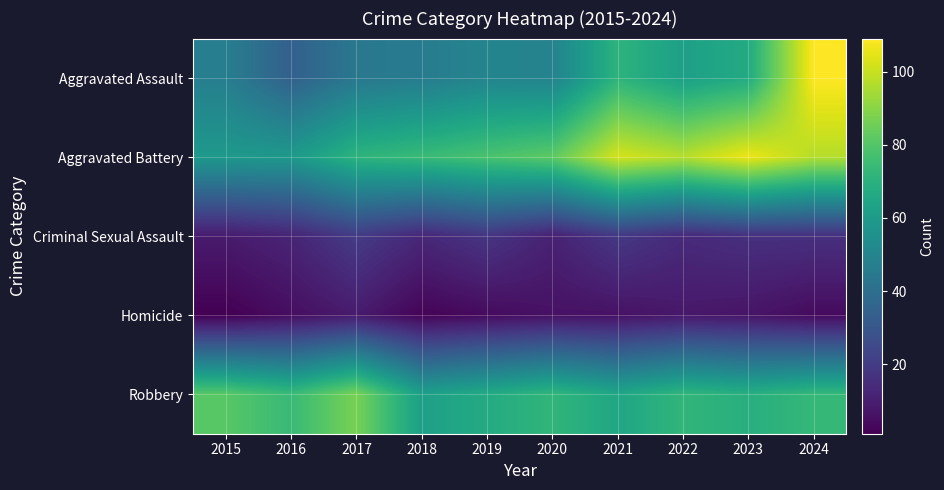

Which series has the largest total across all categories?

Aggravated Battery